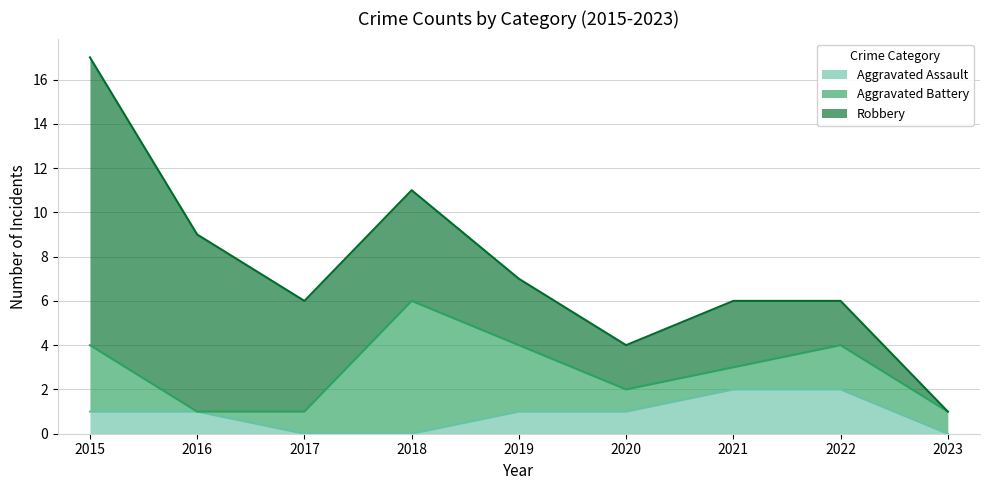

Which series has the widest spread of values?

Robbery